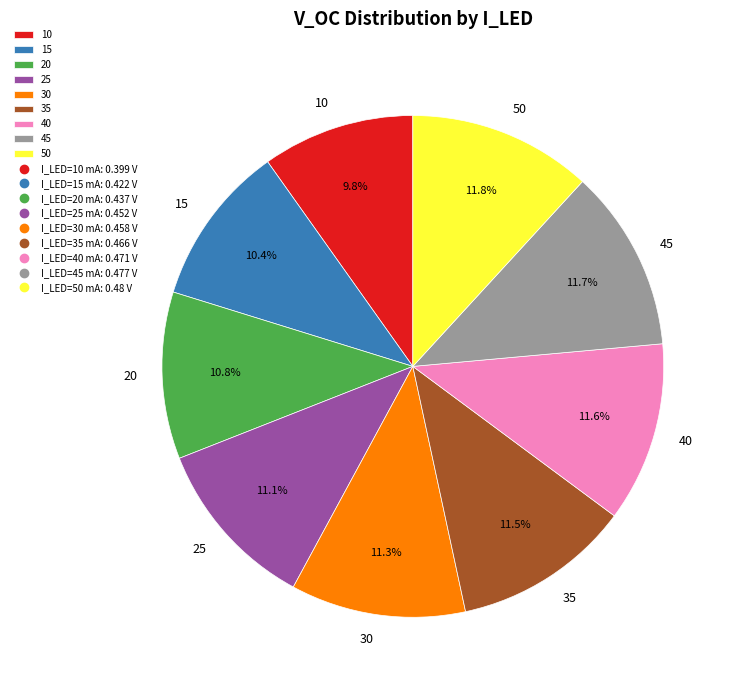

To the nearest percent, what portion does 30 represent?

11%